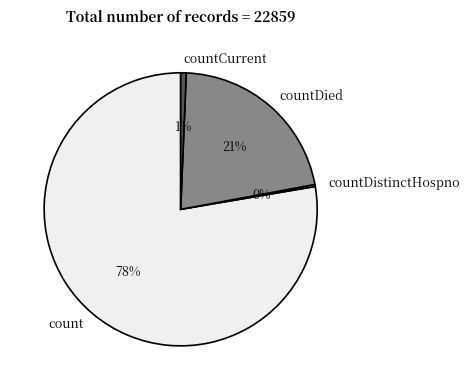

The countDied slice represents 21% of the pie. True or false?

True